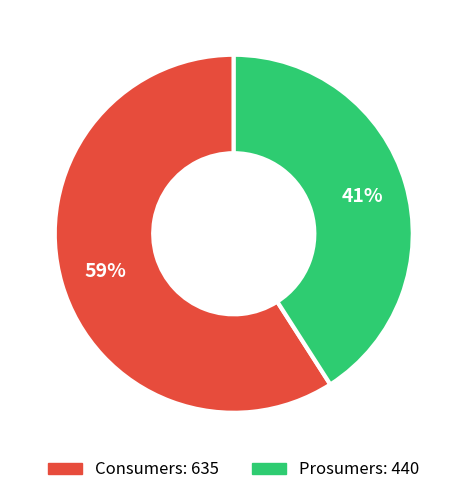

How many slices are in this pie chart?

2